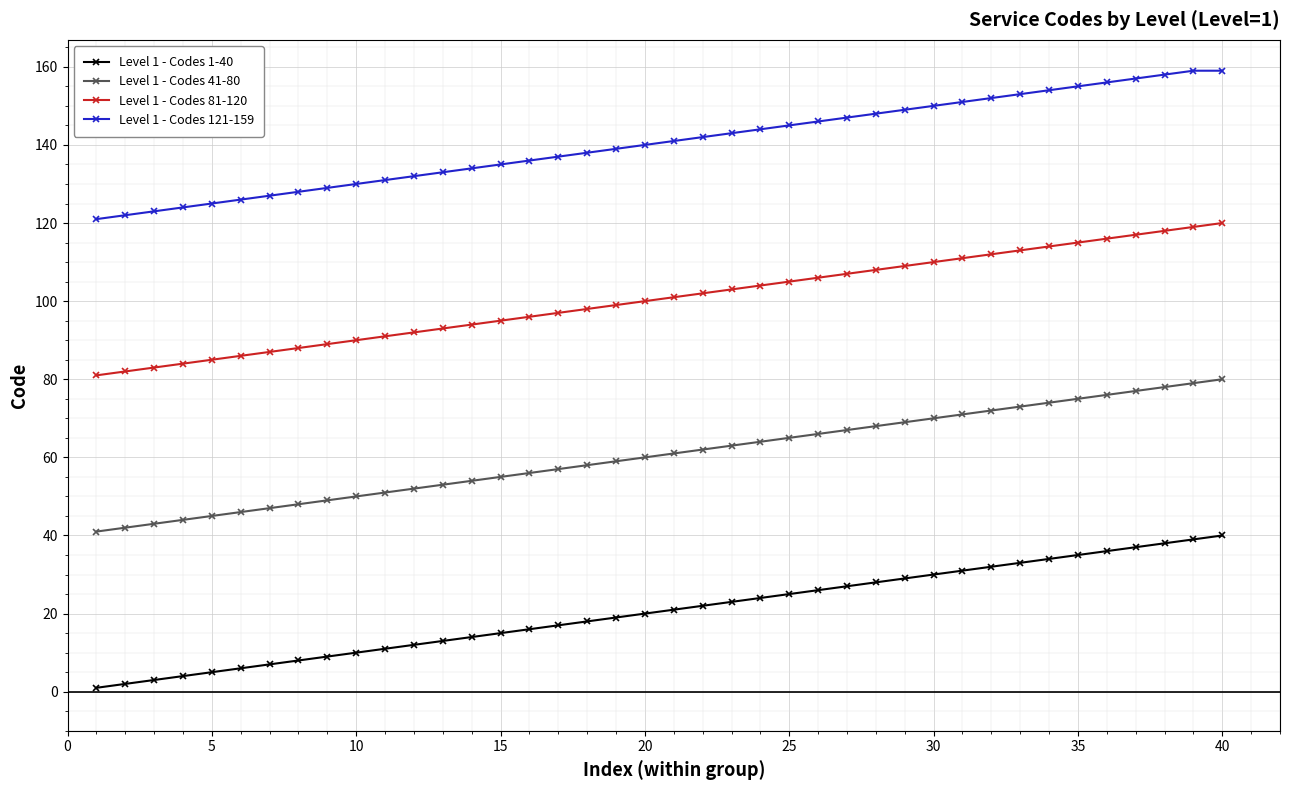

True or false: Level 1 - Codes 81-120 and Level 1 - Codes 41-80 intersect in this chart.

False